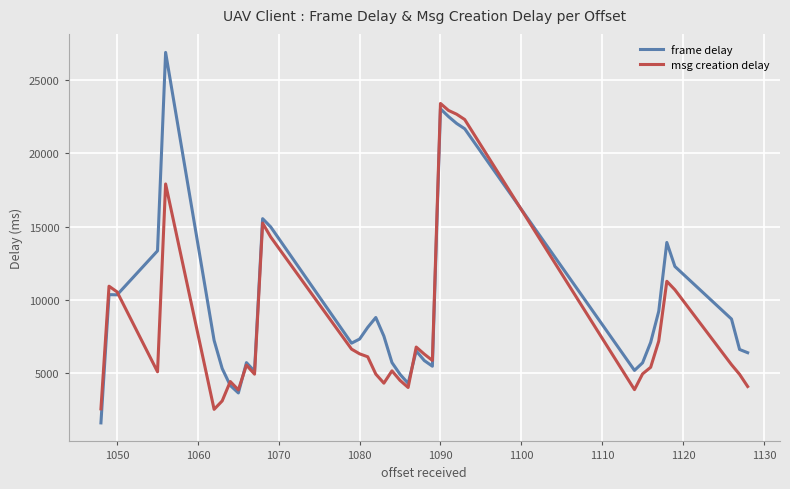

Which series has the largest total across all categories?

frame delay